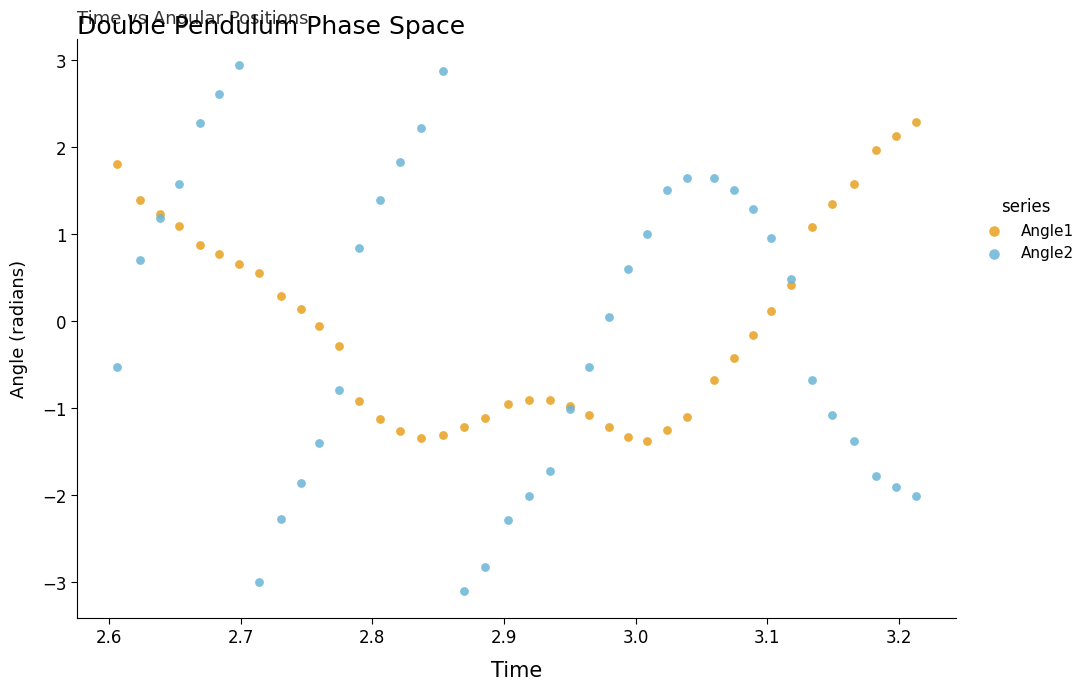

Which series reaches the maximum Y coordinate?

Angle2